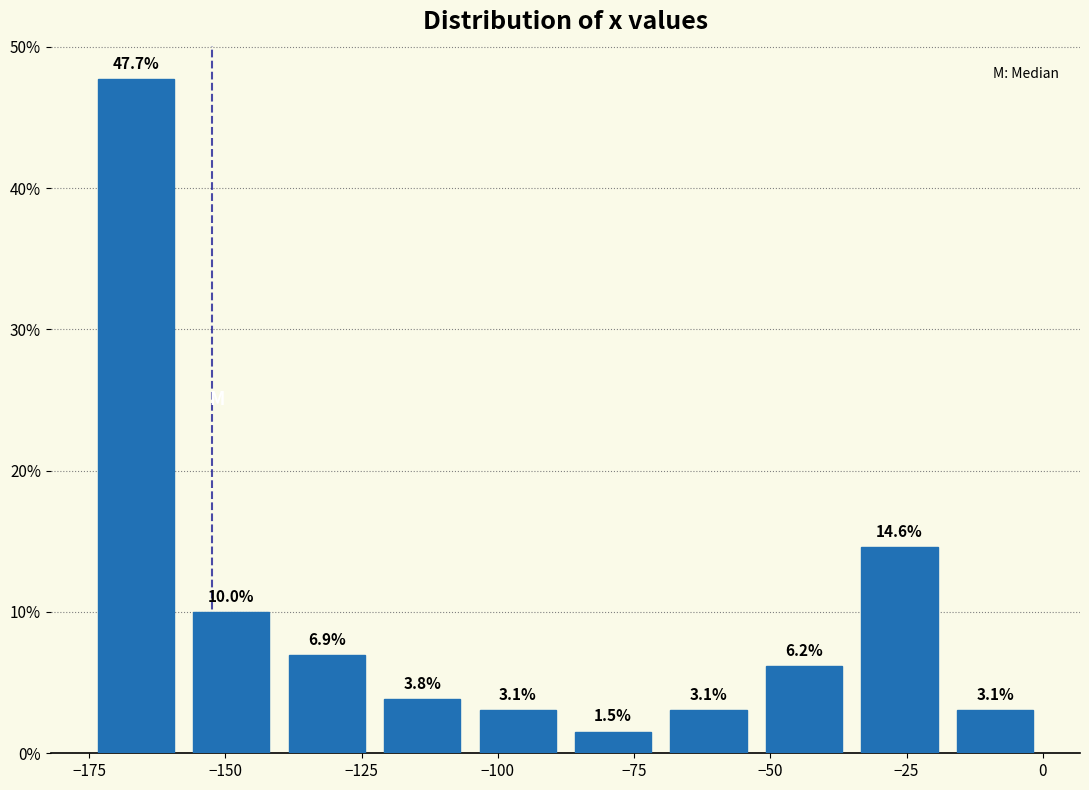

Read against the x-axis, roughly where is the centre of the tallest bar?

-165